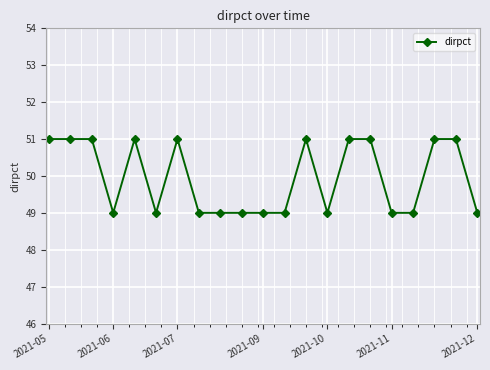

True or false: there are more than 2 points higher than both neighbors.

True